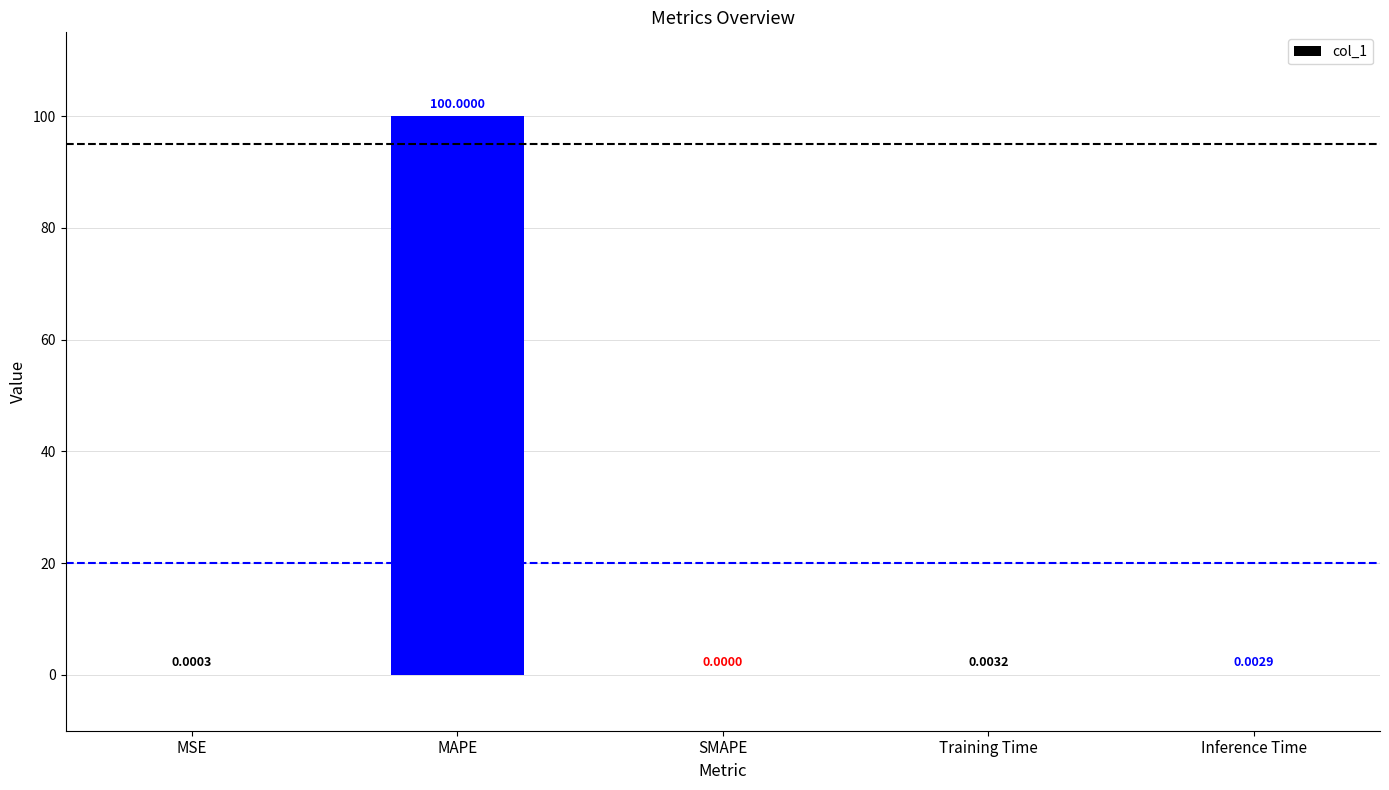

What is the average value?

20.0